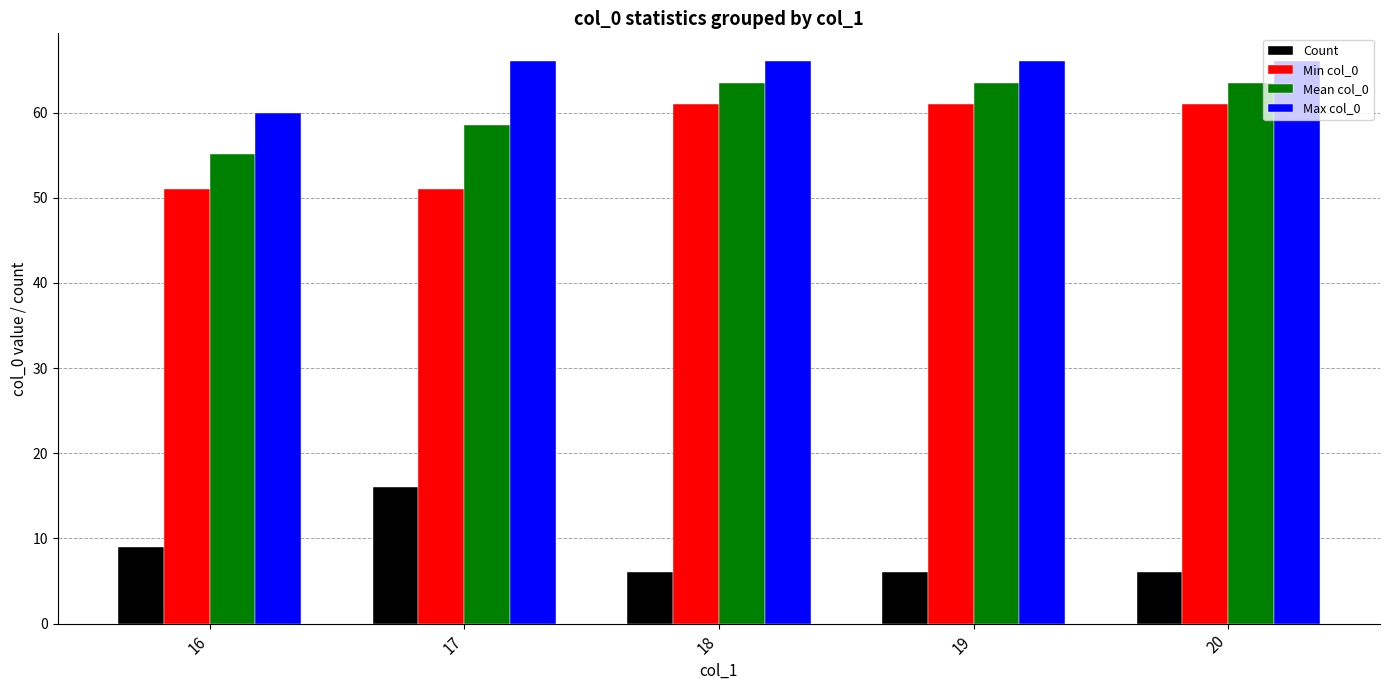

What is the sum of the Count values at 18 and 17?

22.0